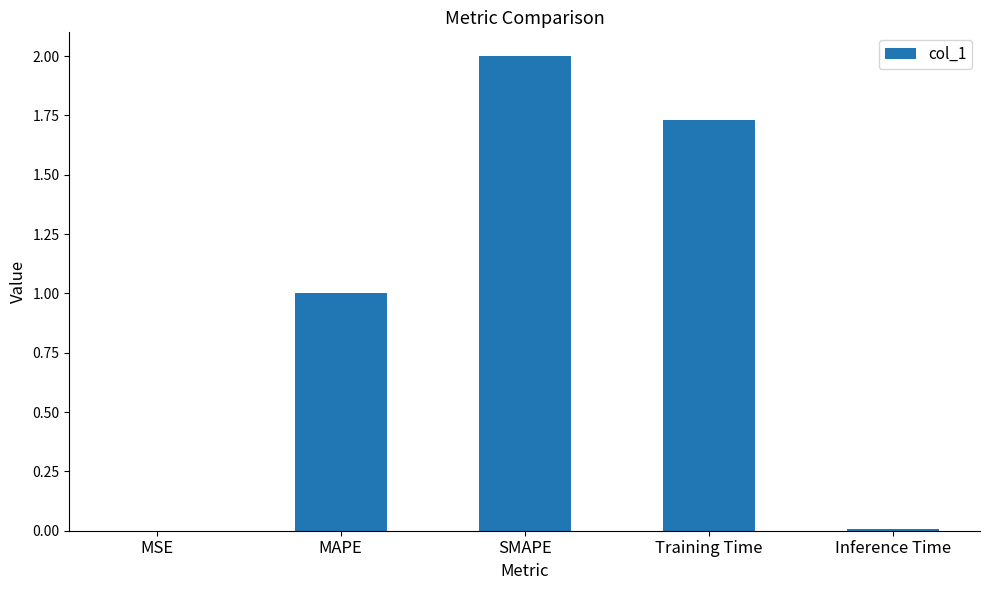

The value at MAPE is 1.0. True or false?

True